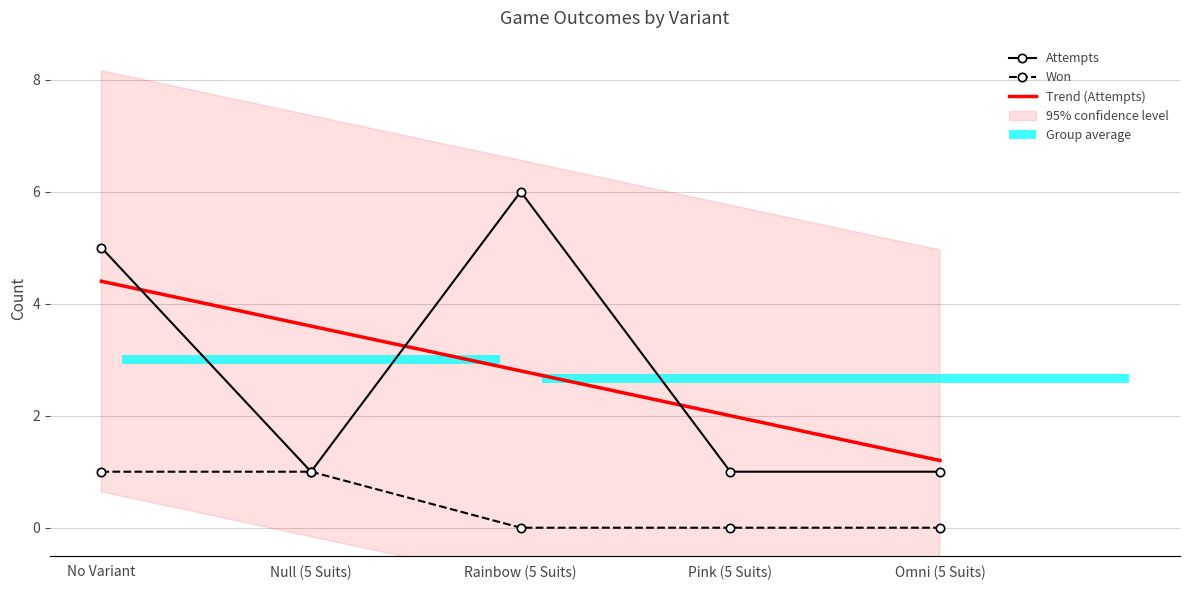

Reading left to right, extract all data points from this chart.

won: 1	1	0	0	0
attempts: 5	1	6	1	1